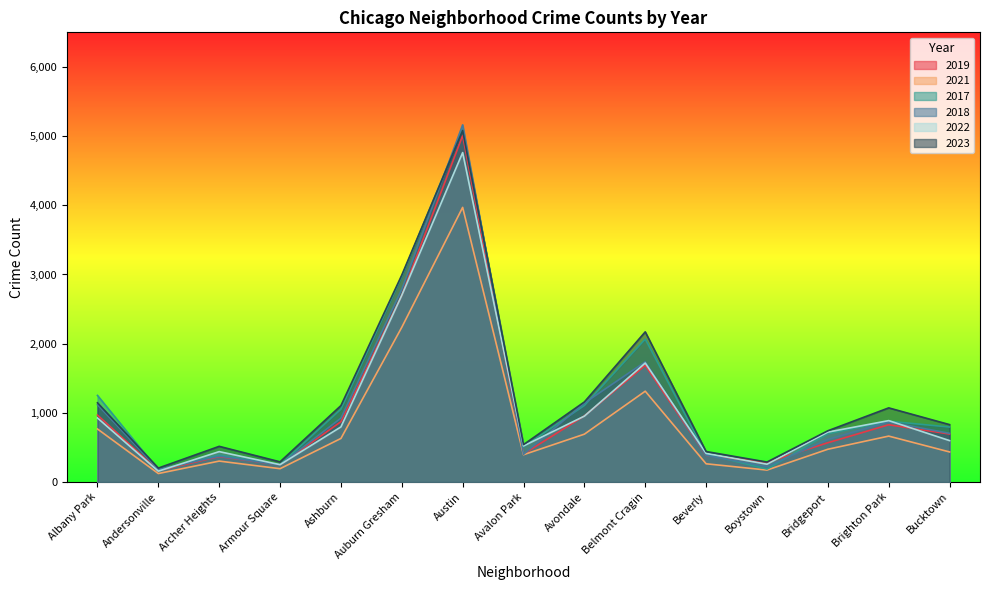

What is the spread (max minus min) of values at Auburn Gresham?

755